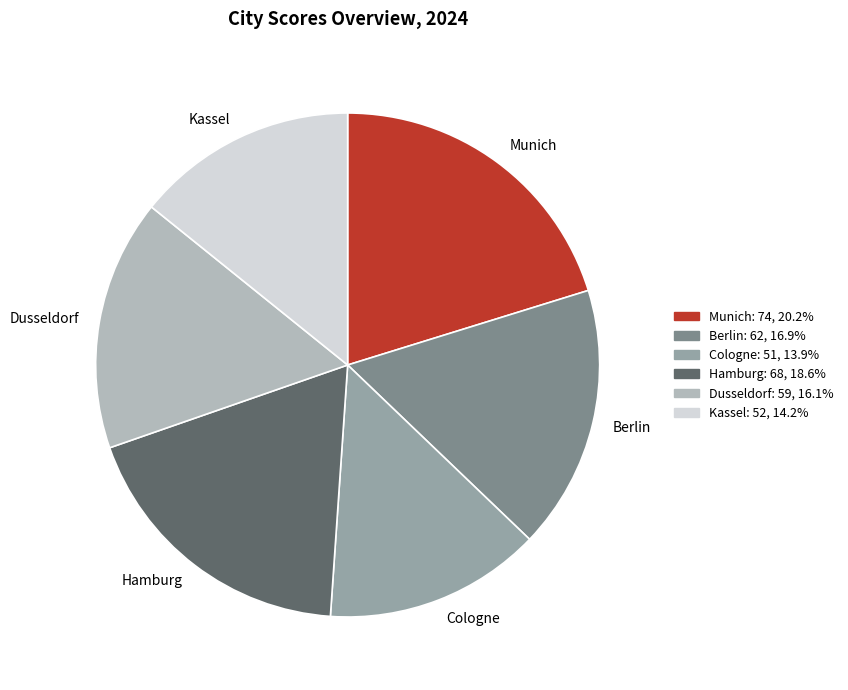

Is Dusseldorf the majority of the pie?

No